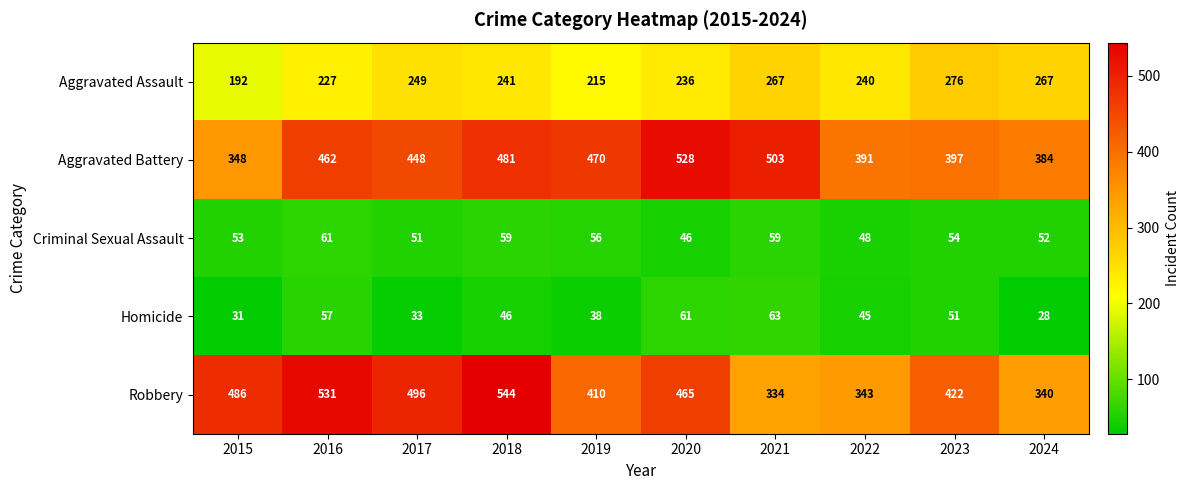

What is the difference between the highest and lowest values at 2020?

482